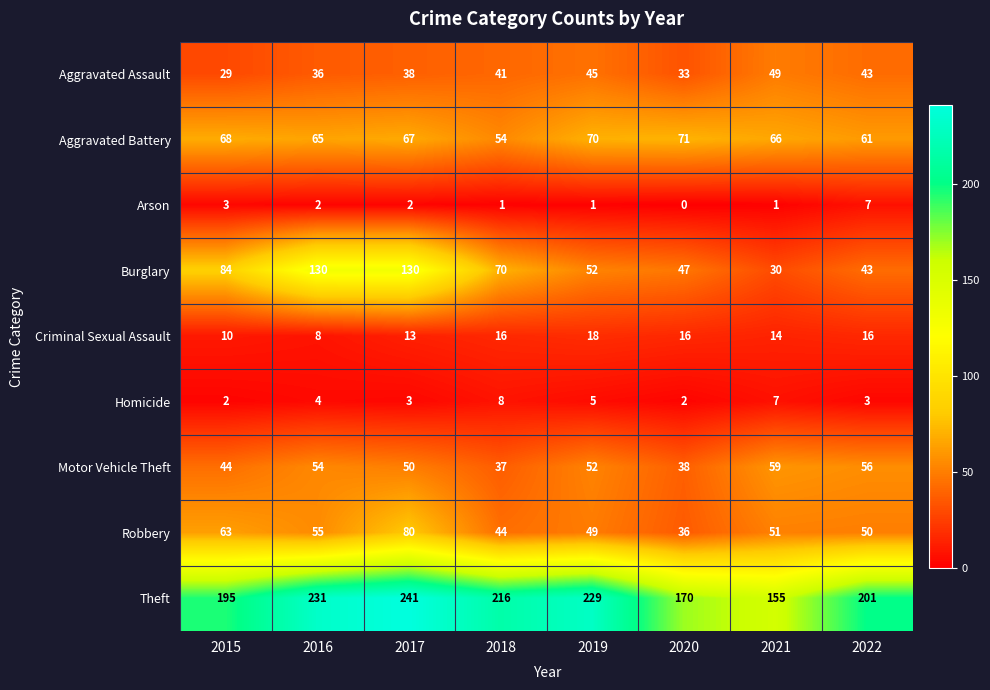

Count the Aggravated Assault values in the range 36 to 45.

5